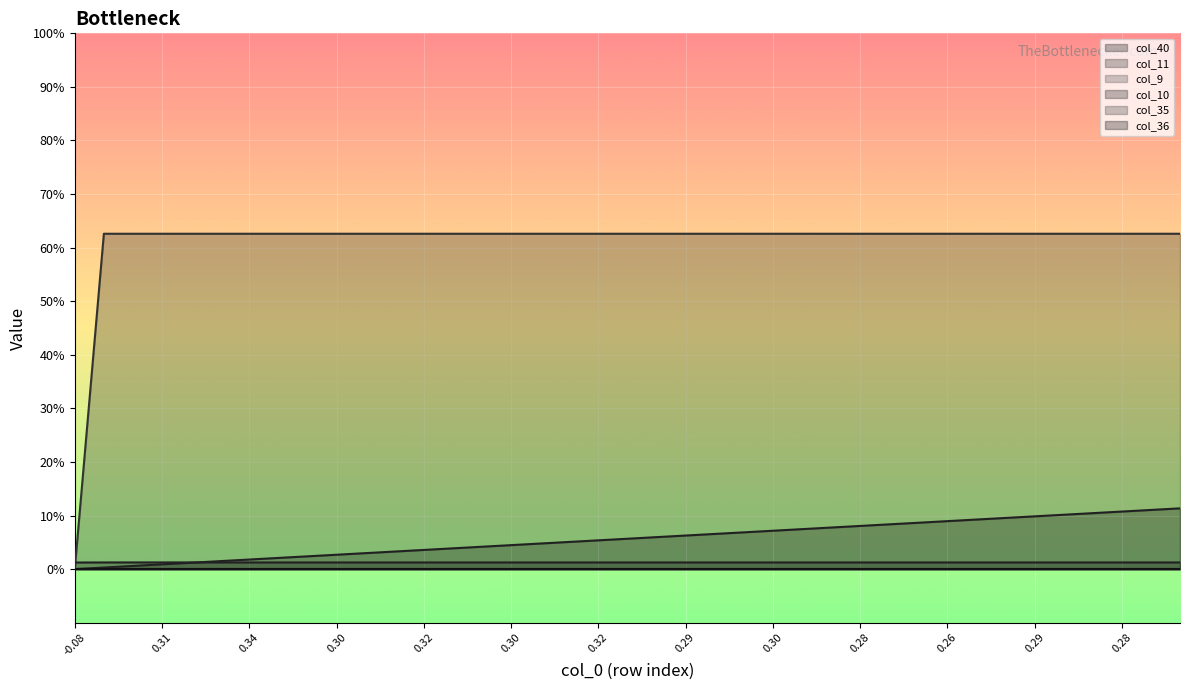

True or false: col_10 has more than 1 interior local peaks.

False